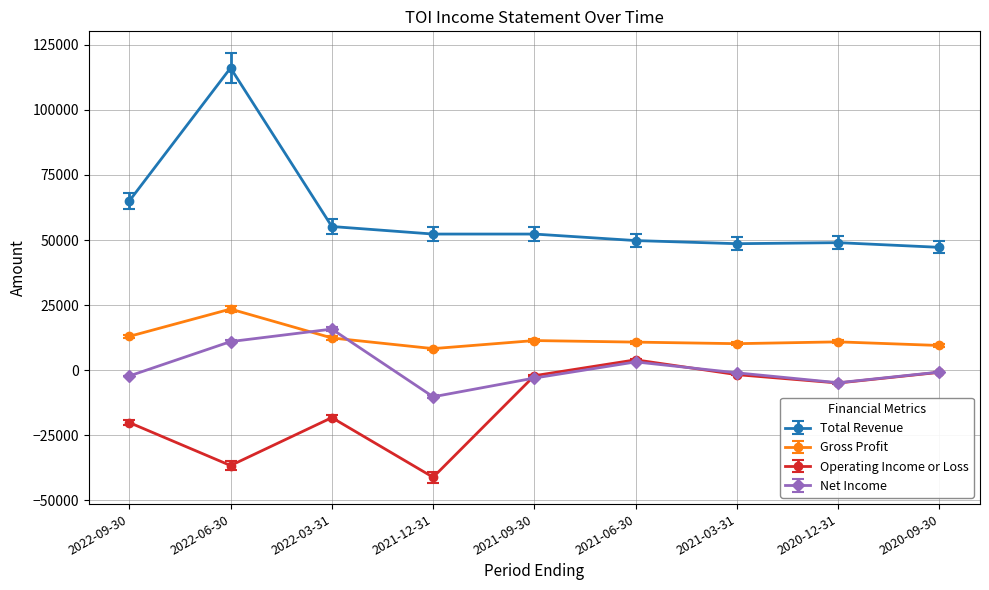

Is this an area chart (filled region under the line)?

No